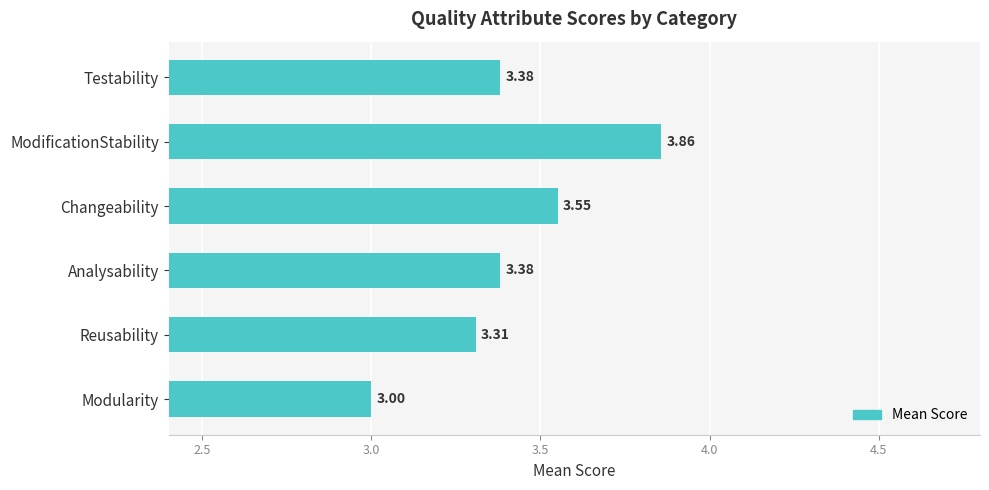

How many values are between 3 and 4?

6